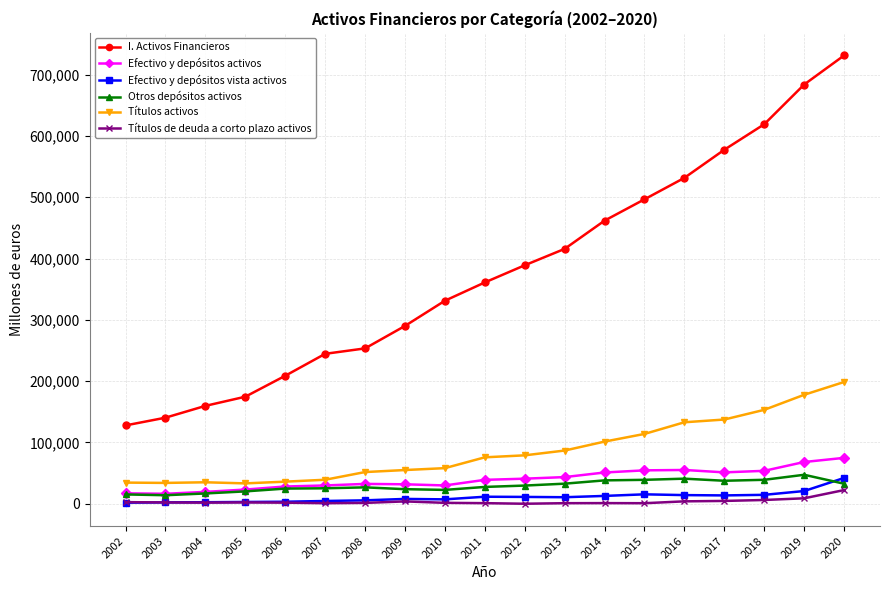

Which series ends up on top after the final intersection of Efectivo y depósitos vista activos and Otros depósitos activos?

Efectivo y depósitos vista activos